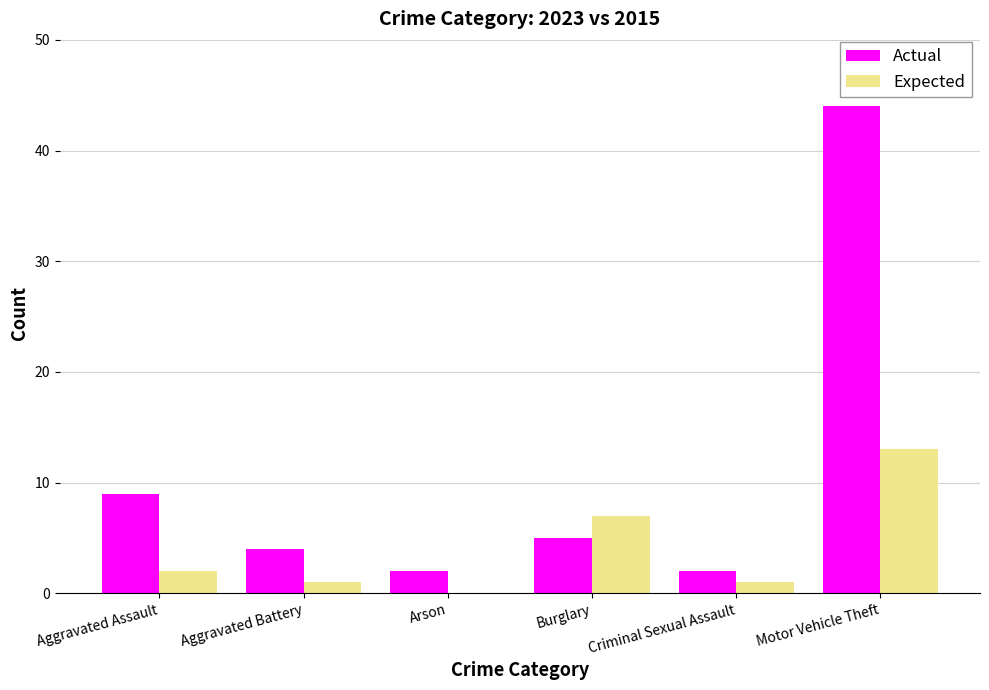

What is the maximum value for Actual?

44